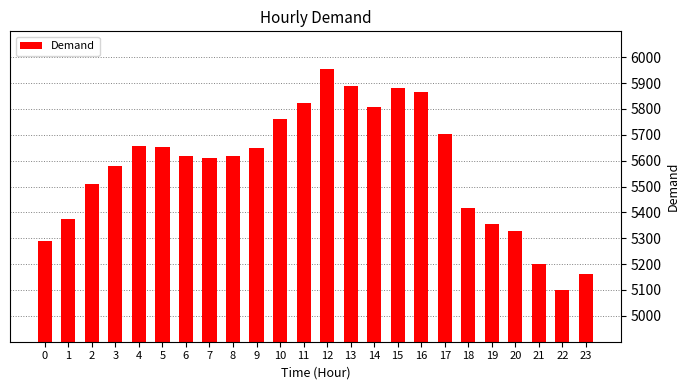

What is the value of the 7th bar from the left?

5619